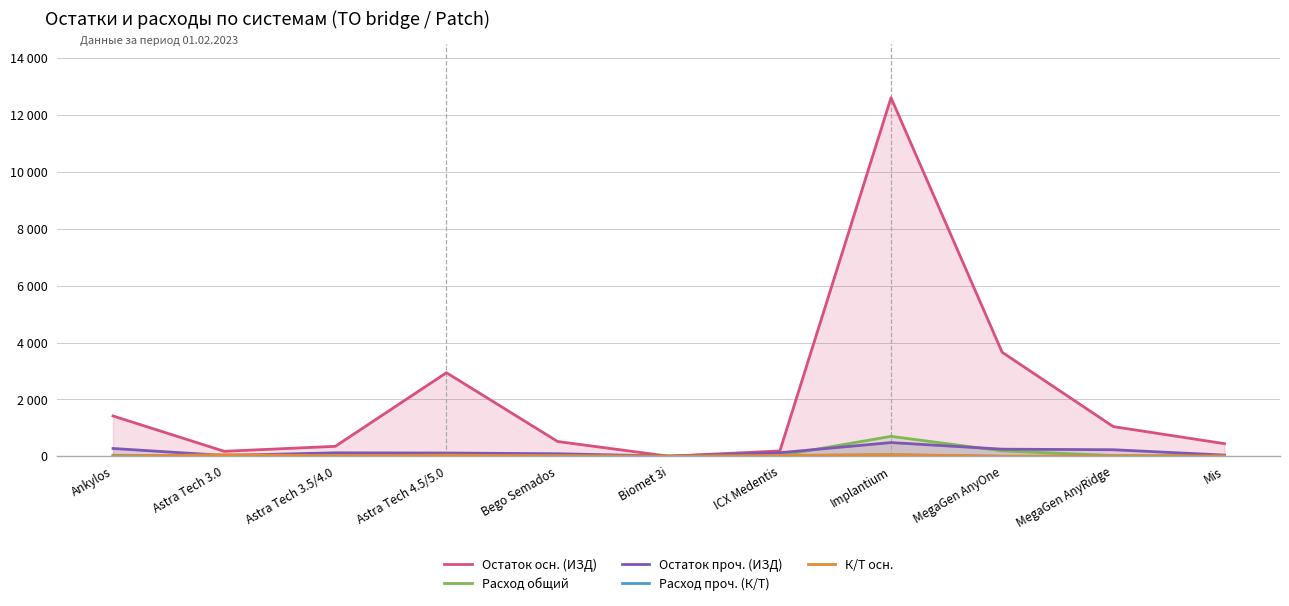

Rank the series by their maximum value, from lowest to highest.

Расход проч. (К/Т), К/Т осн., Остаток проч. (ИЗД), Расход общий, Остаток осн. (ИЗД)